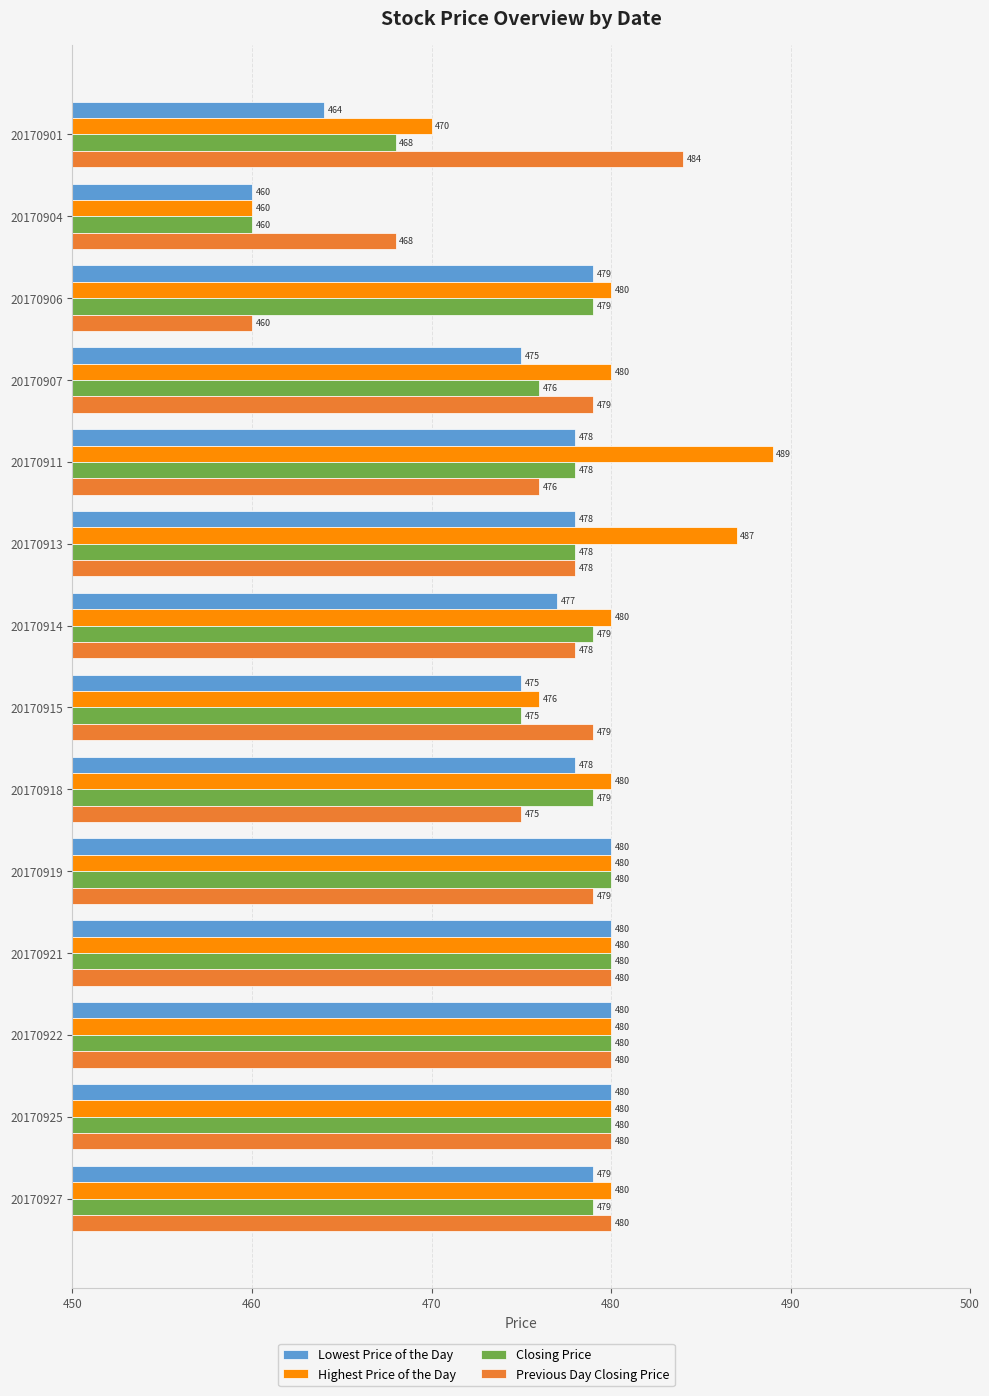

What is the greatest value displayed?

489